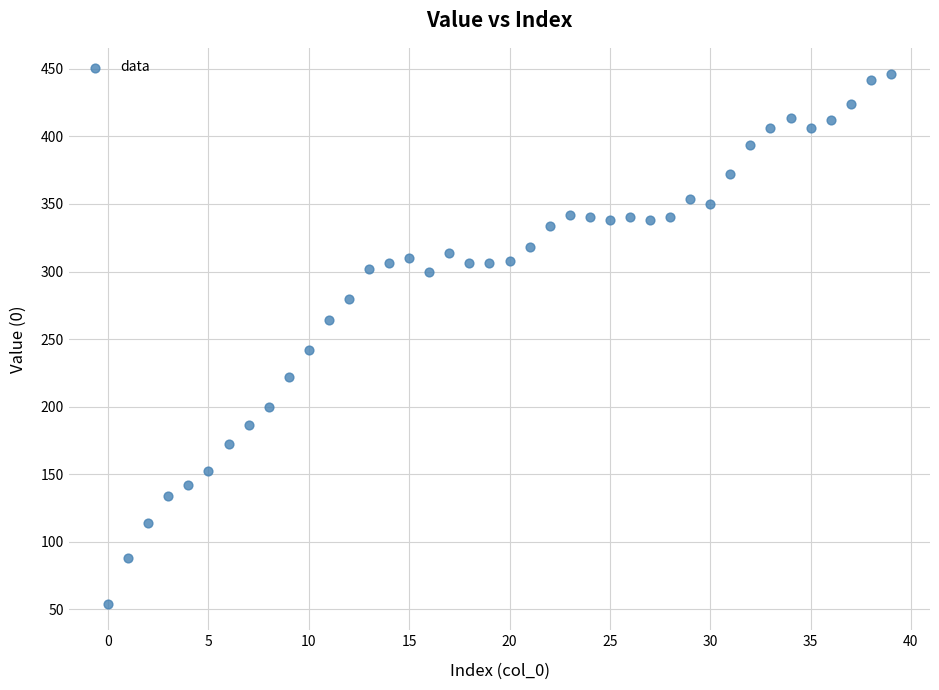

What Y value in the scatter plot is closest to 250?

242